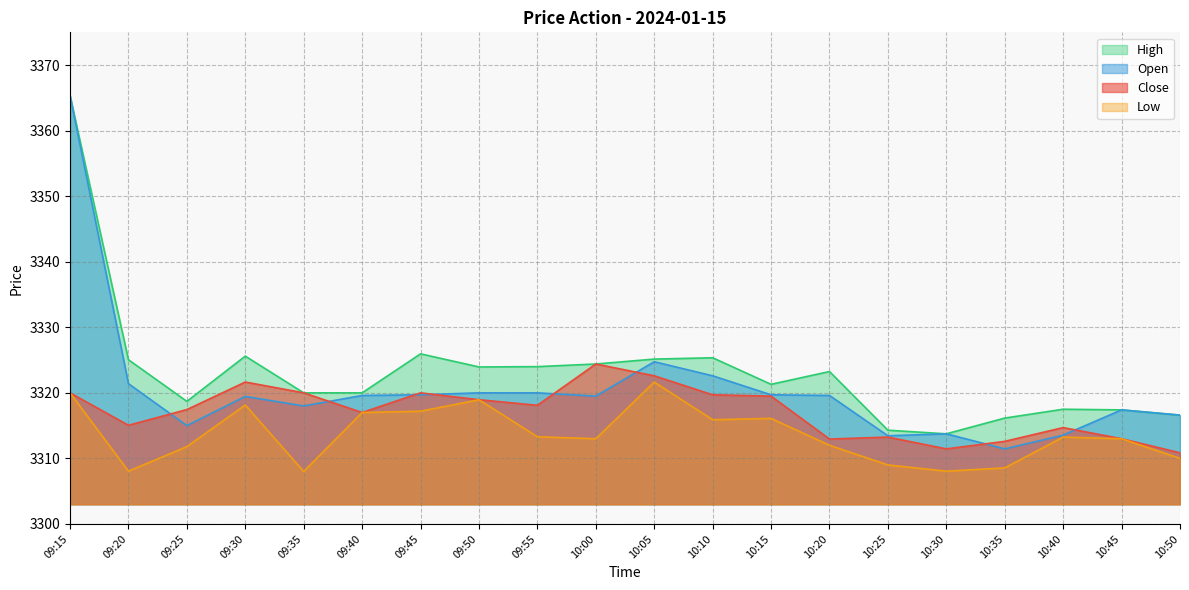

What is the difference between the High values at 09:55 and 10:25?

9.7